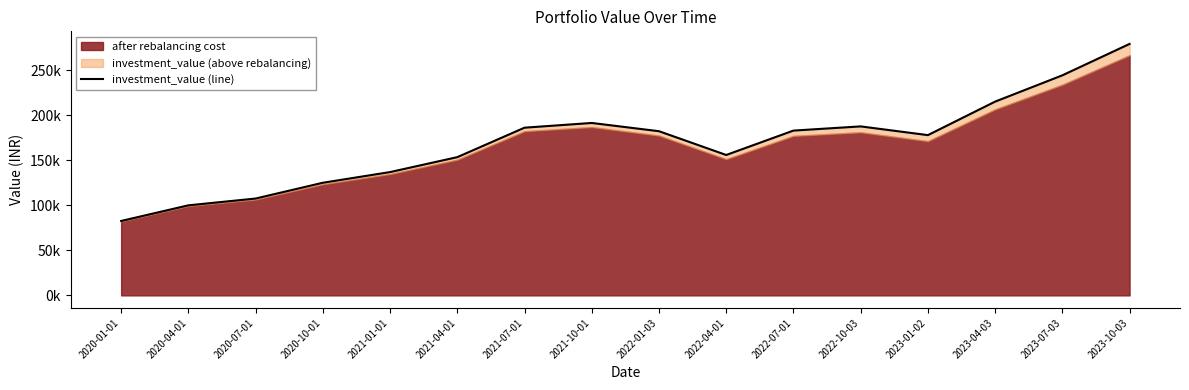

At which label does the data first exceed 182439?

2021-07-01